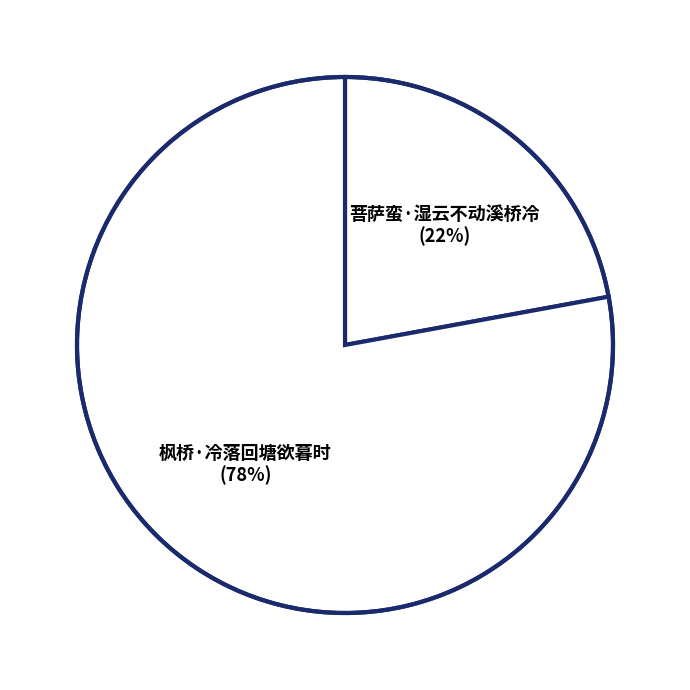

How many segments does this pie chart have?

2